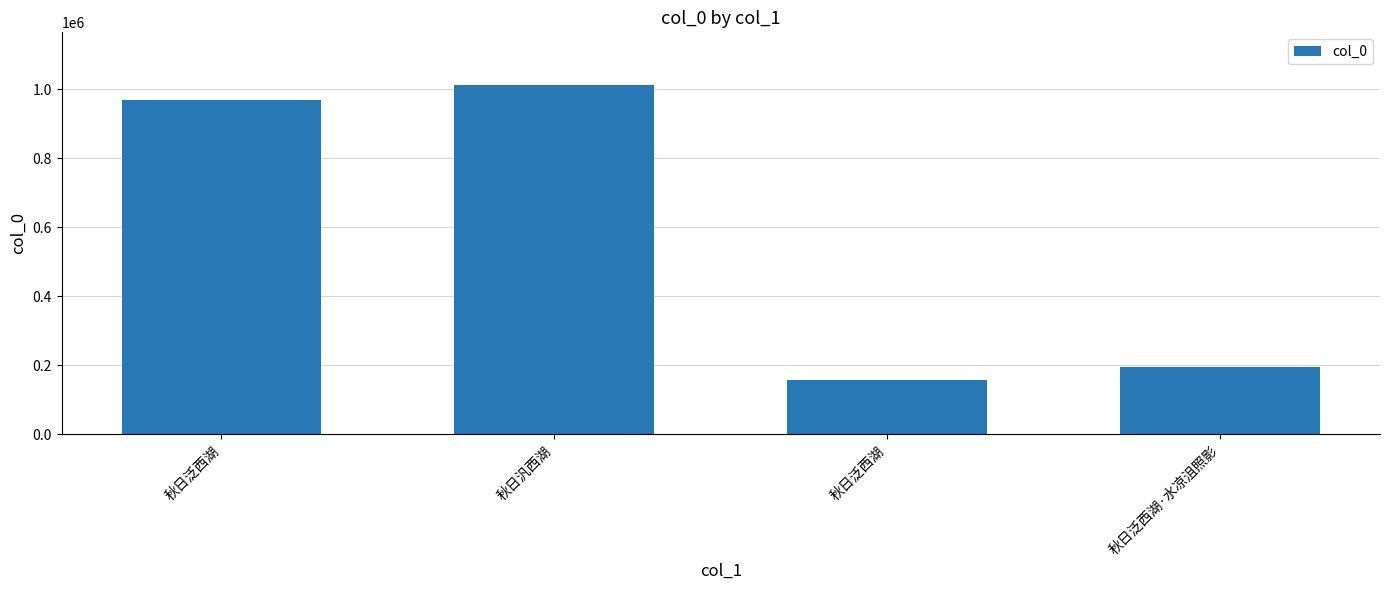

Does the chart contain any negative values?

No